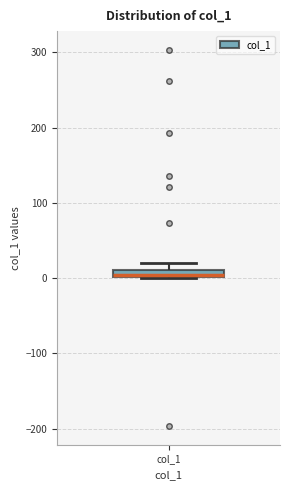

Where is the upper edge of the box for col_1 on the y-axis? The values are not printed on the chart, so give them approximately, as read against the axis.

10